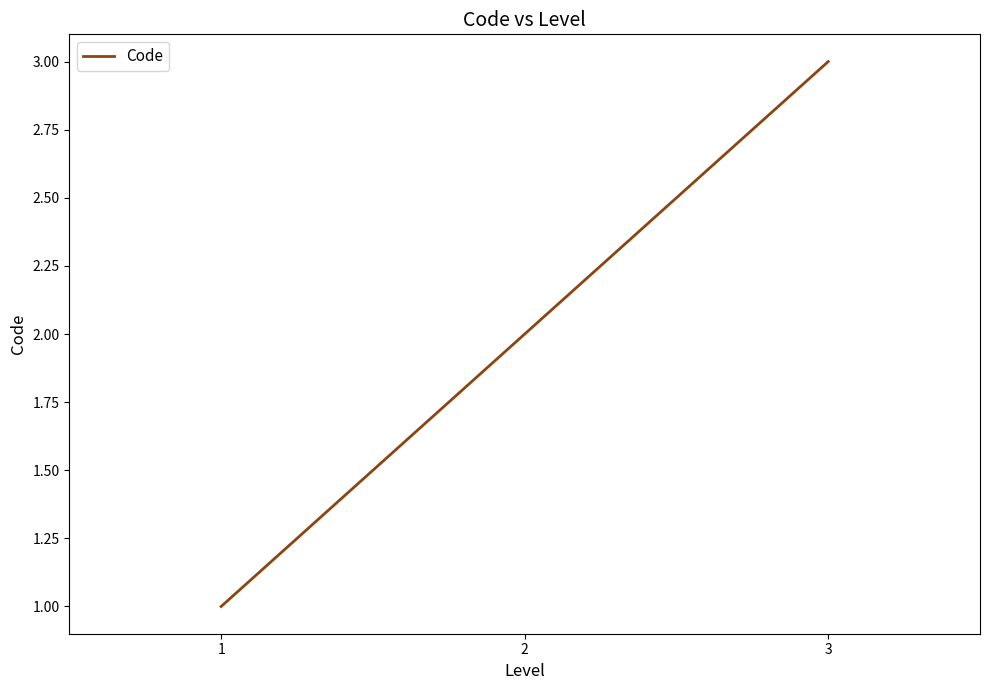

How many values are between 1 and 3?

3